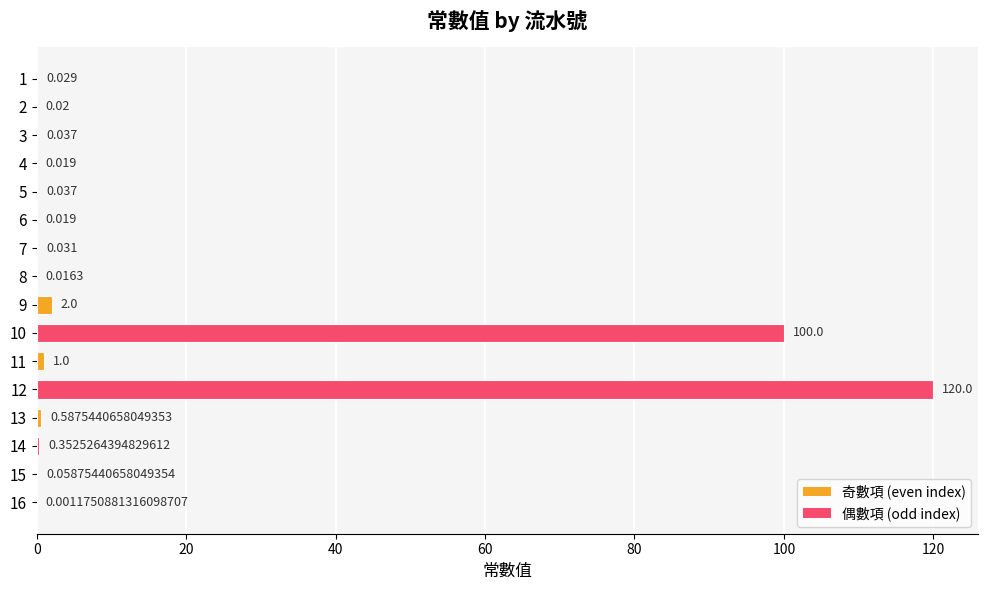

Count the number of data series in this chart.

1